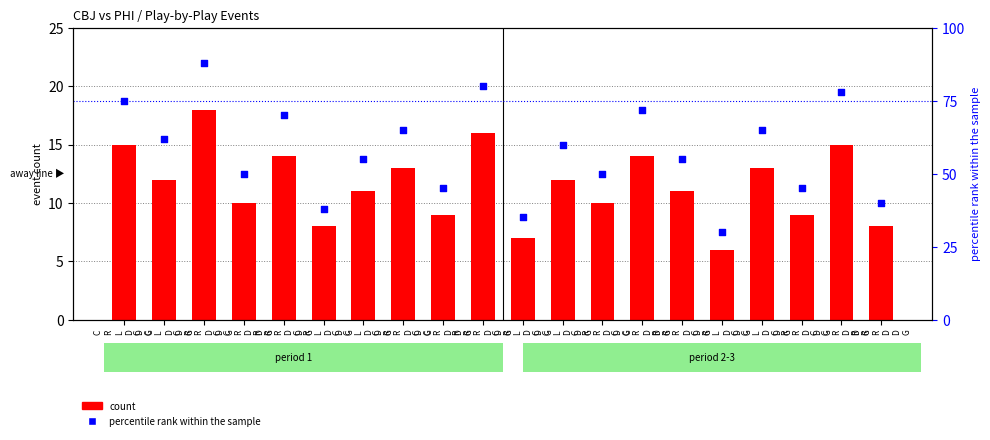

Which series contains the highest Y value?

percentile rank within the sample